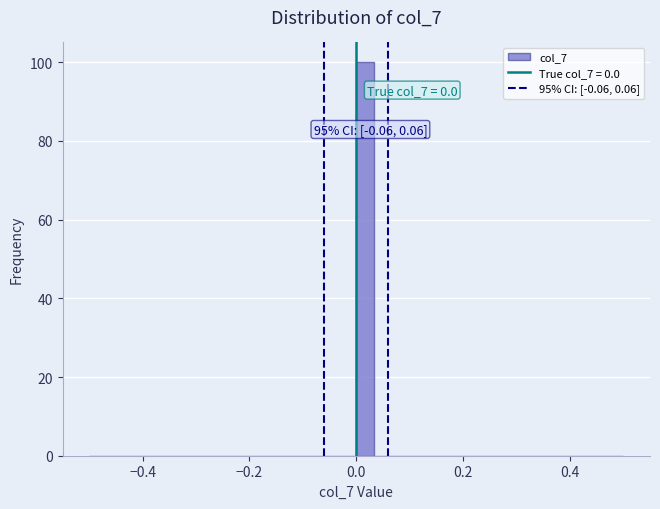

Read against the x-axis, roughly where is the centre of the tallest bar?

0.02